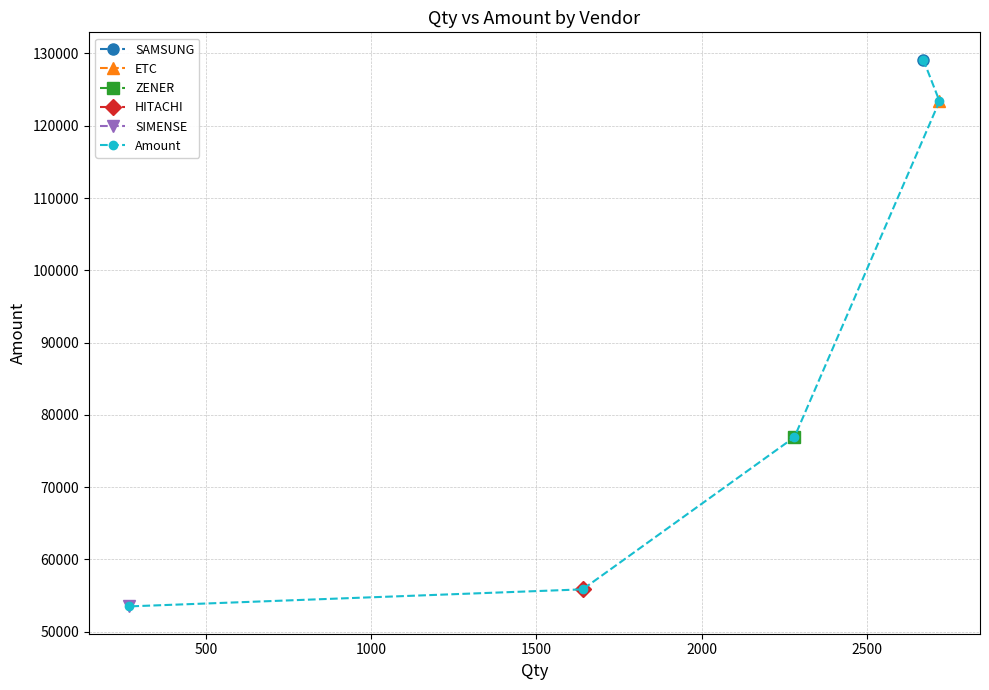

What is the value of the Amount point at the 3rd from the left?

76910.9